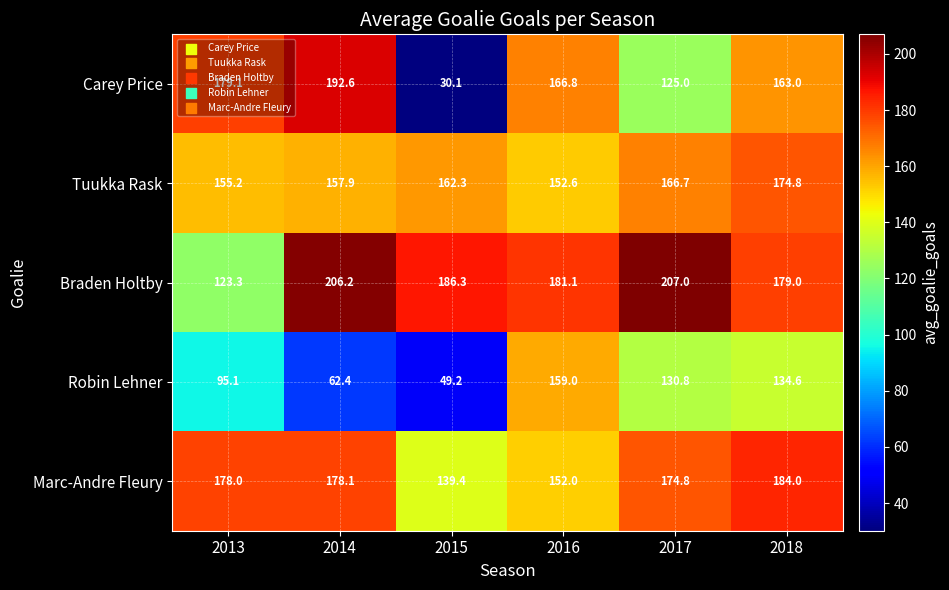

How many categories are shown in the chart?

6